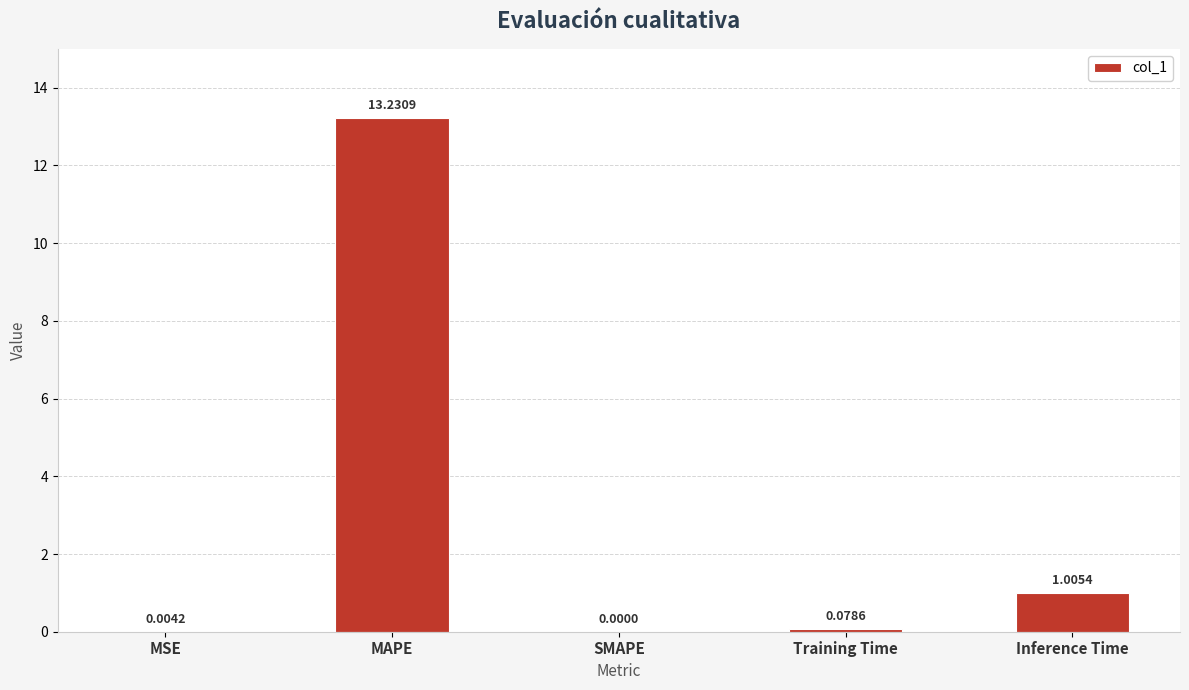

What is the sum of all values?

14.3